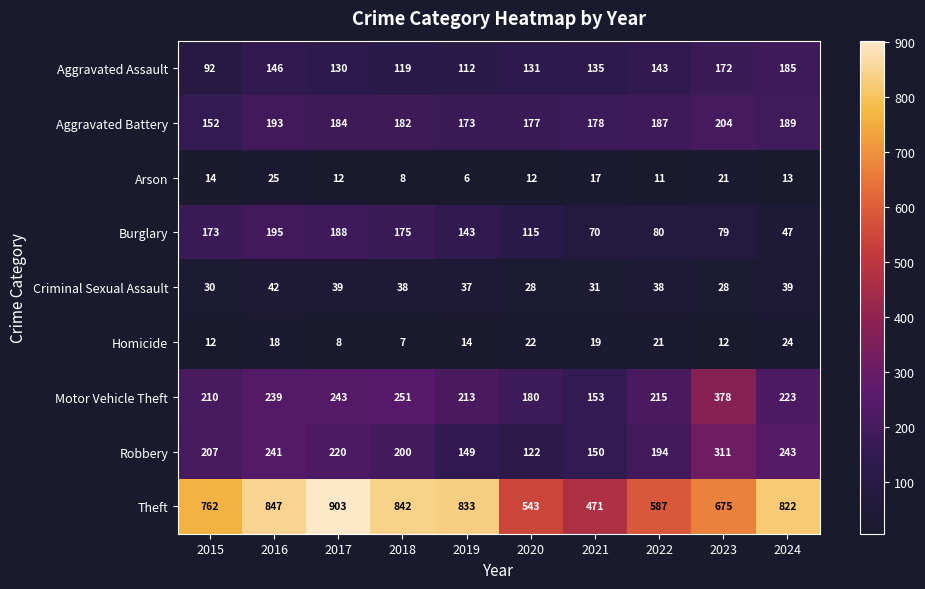

What is the total value across all series at 2022?

1476